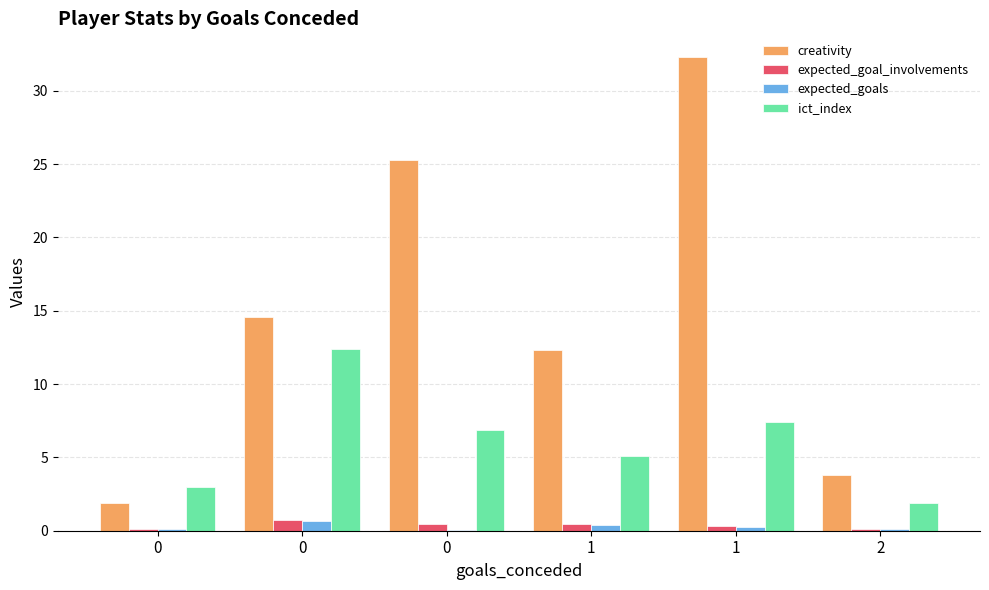

Rank the categories by expected_goal_involvements value from lowest to highest.

2, 0, 1, 1, 0, 0